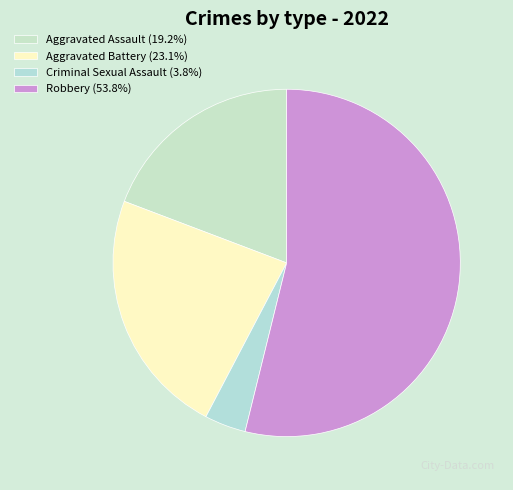

Does any single category account for the majority?

Yes